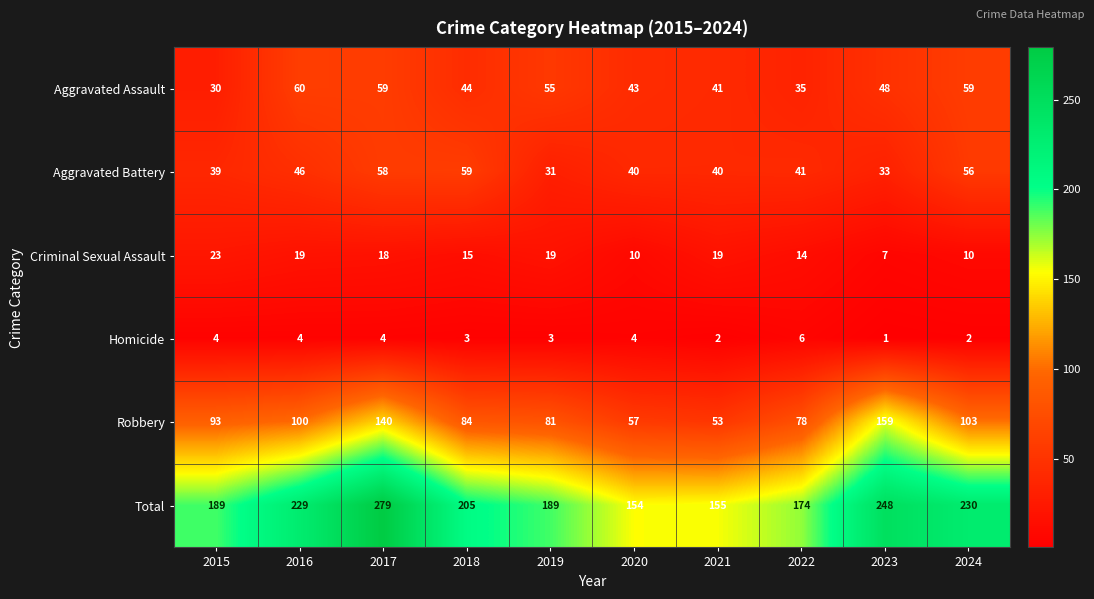

At how many categories does at least one series exceed 252?

1